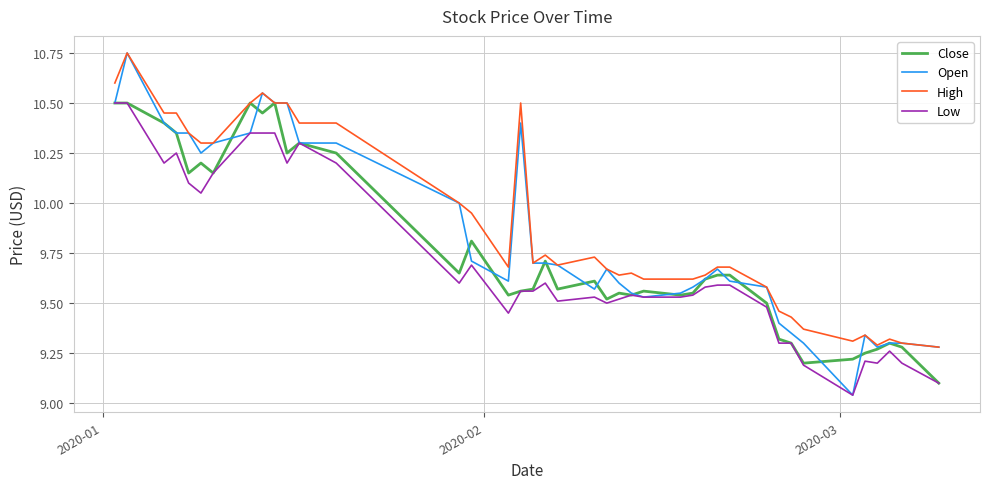

Which series has the widest spread of values?

Open